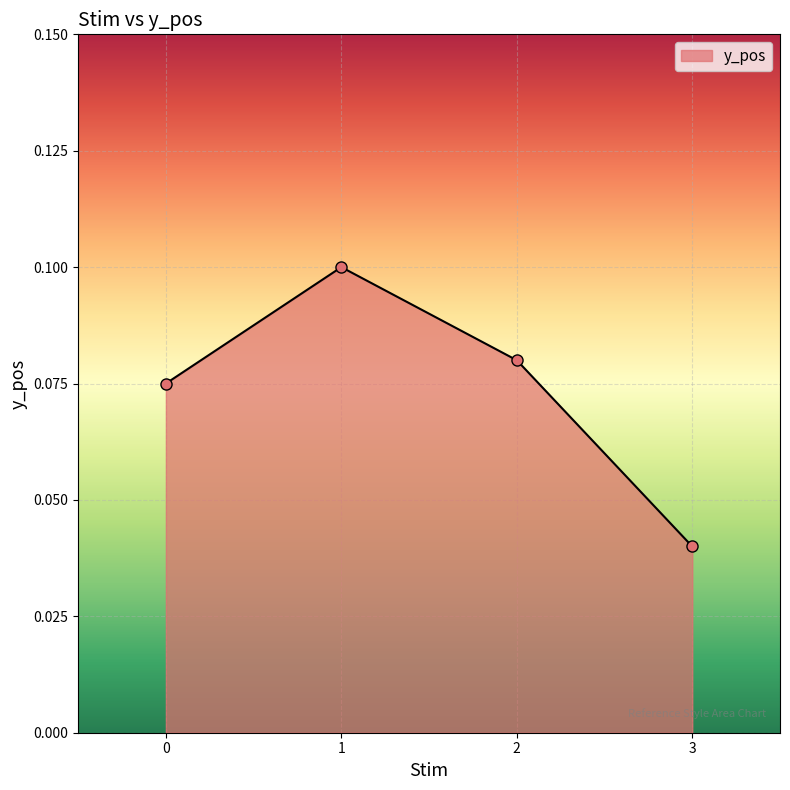

Which label corresponds to the smallest value in the chart?

3